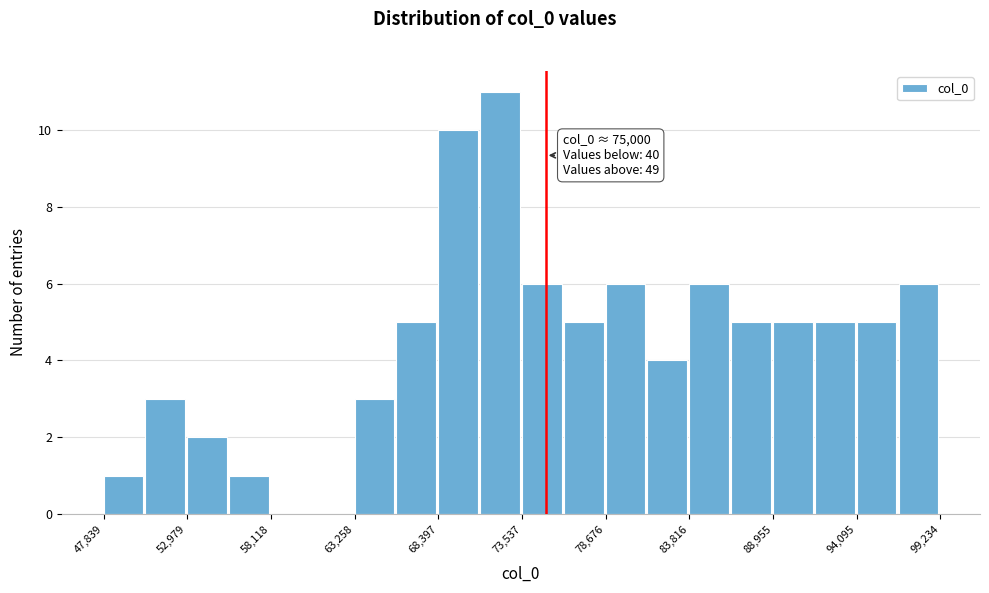

Around what value on the x-axis is the tallest bar? Give the approximate position of its centre, as read against the axis.

72000